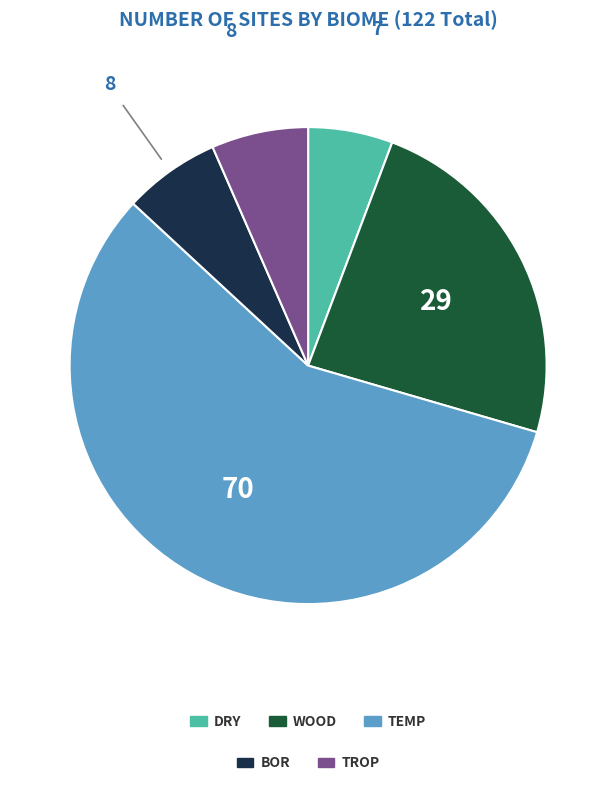

Does any single category account for the majority?

Yes